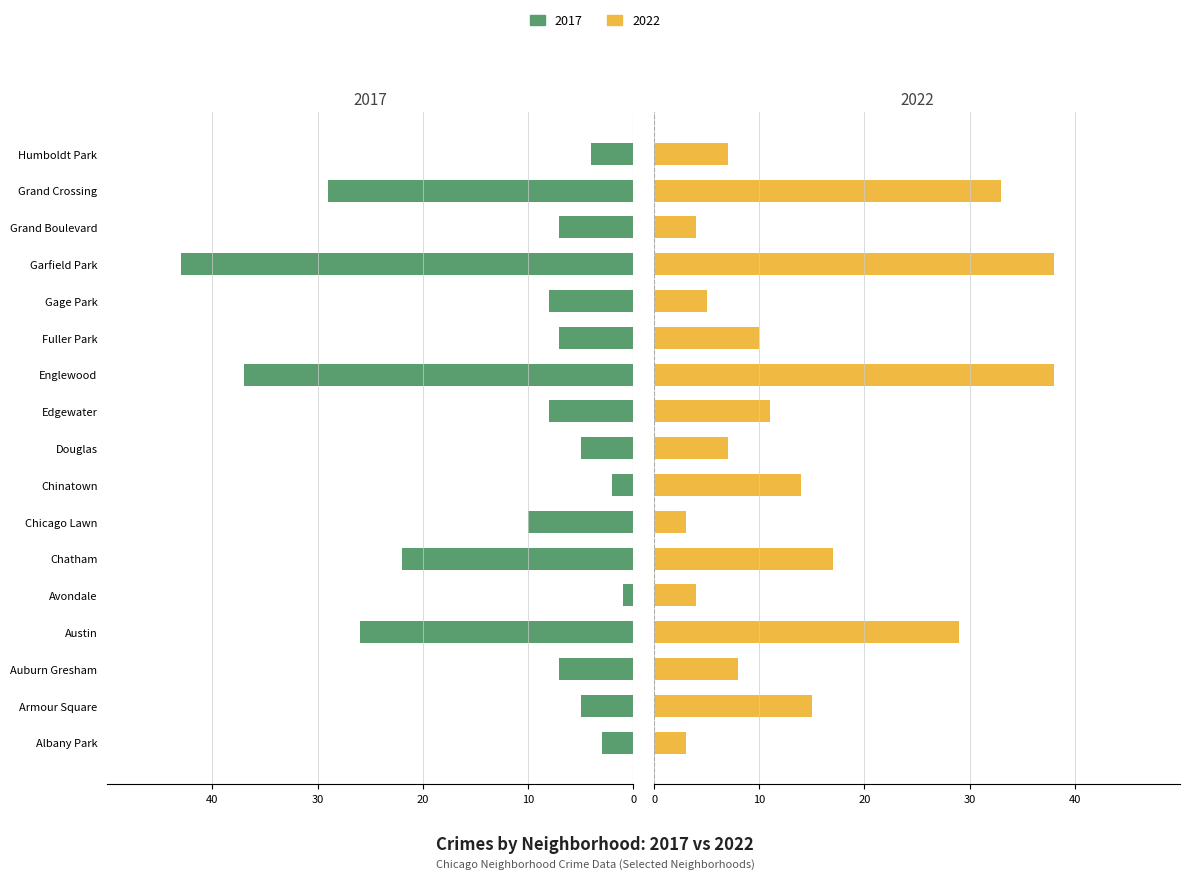

What is the value of the 2017 bar at the 3rd from the left?

-7